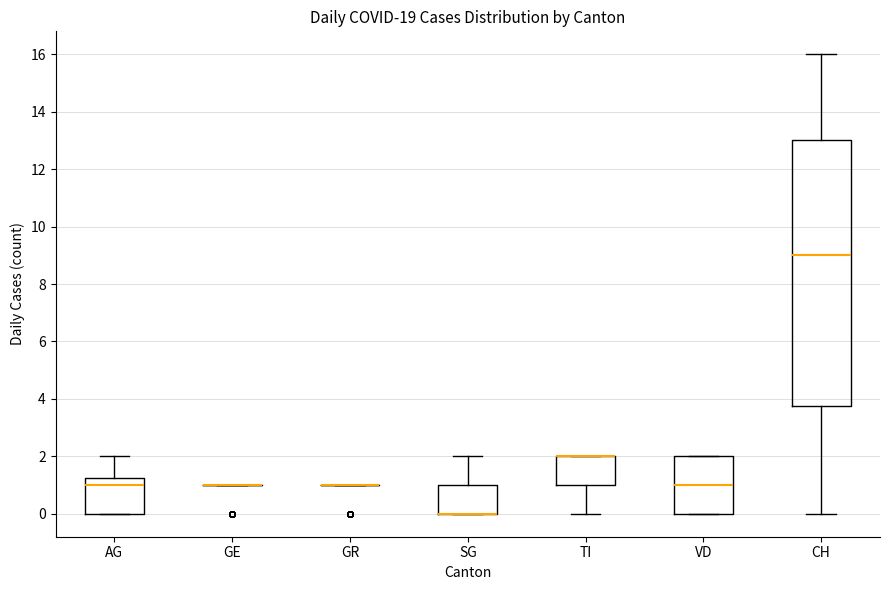

Reading left to right, transcribe this box plot: for each box, give where its median line is, the range the box spans, and where its two whiskers end, as read against the y-axis. The values are not printed on the chart, so give them approximately, as read against the axis.

AG: median 1.0, box 0.0 to 1.2, whiskers 0.0 to 2.0
GE: box collapsed to a line at 1.0, whiskers 1.0 to 1.0
GR: box collapsed to a line at 1.0, whiskers 1.0 to 1.0
SG: median 0.0 (drawn on the box's lower edge), box 0.0 to 1.0, whiskers 0.0 to 2.0
TI: median 2.0 (drawn on the box's upper edge), box 1.0 to 2.0, whiskers 0.0 to 2.0
VD: median 1.0, box 0.0 to 2.0, whiskers 0.0 to 2.0
CH: median 9.0, box 3.8 to 13.0, whiskers 0.0 to 16.0